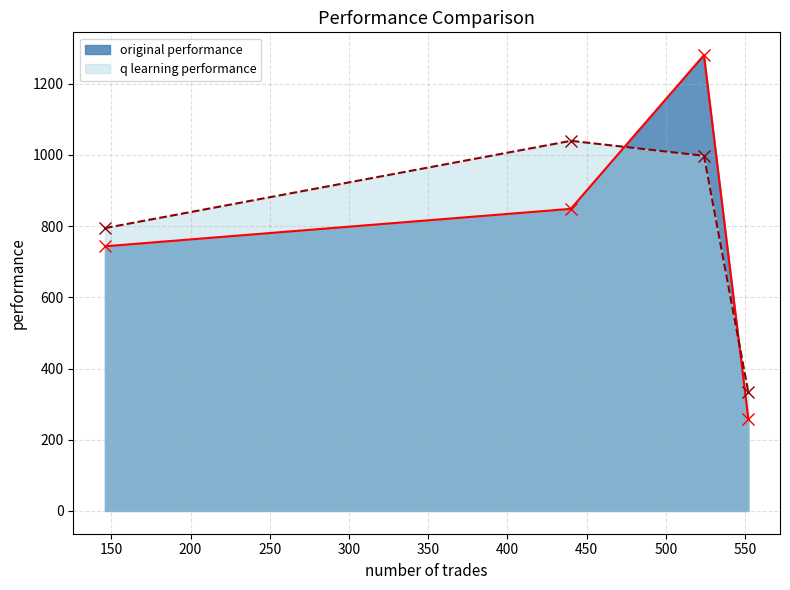

What is the lowest value of the original performance series?

258.7